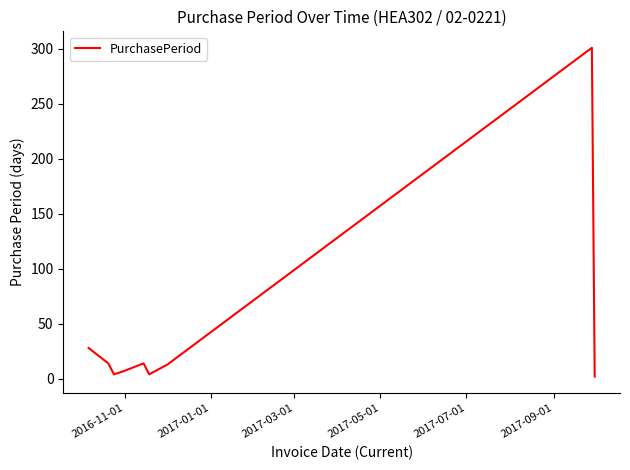

What is the maximum value shown in the chart?

301